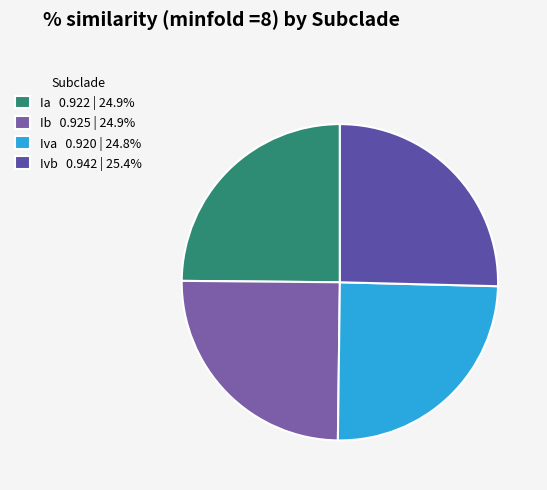

Count the number of slices in the pie.

4